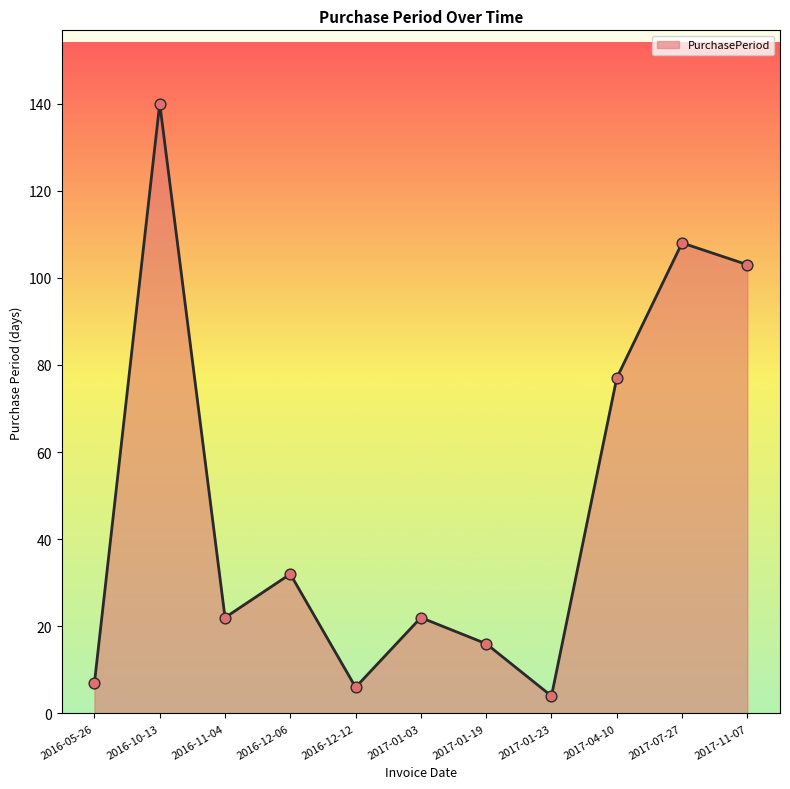

Between 2016-10-13 and 2017-11-07, which is larger?

2016-10-13